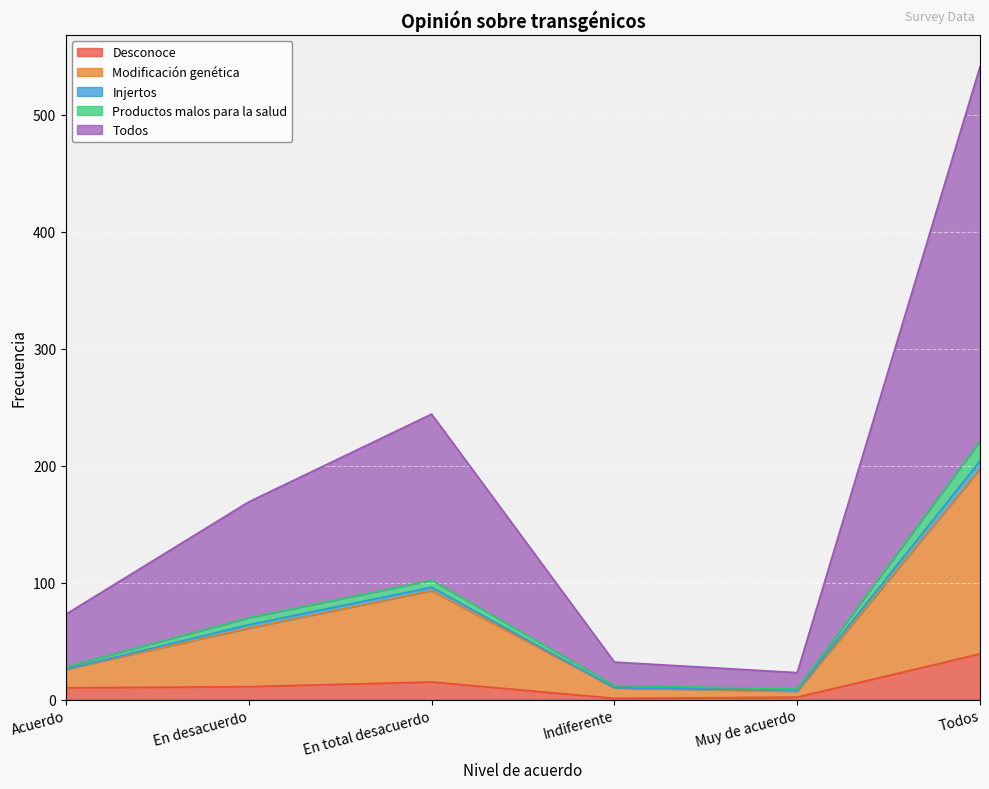

How many lines are shown in the chart?

5